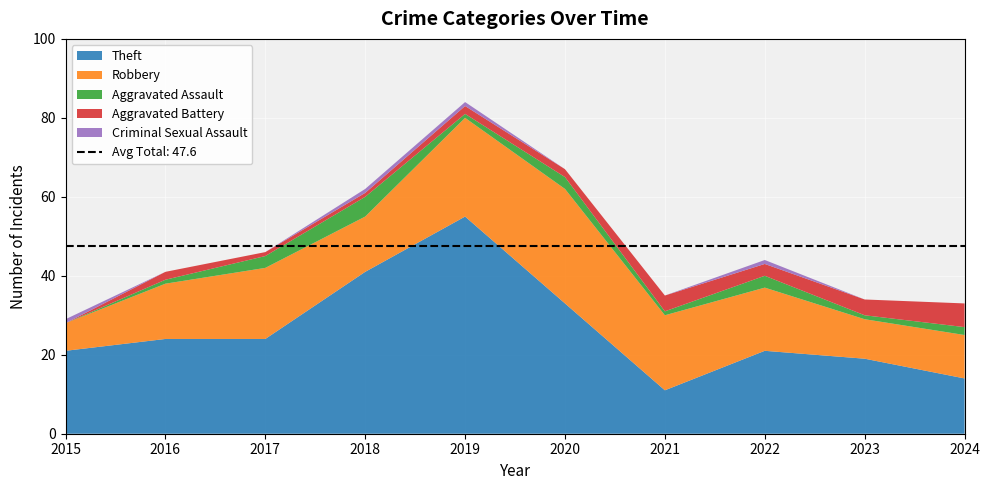

Reading left to right, what are all the values shown in this chart?

Theft: 21	24	24	41	55	33	11	21	19	14
Robbery: 7	14	18	14	25	29	19	16	10	11
Aggravated Assault: 0	1	3	5	1	3	1	3	1	2
Aggravated Battery: 0	2	1	1	2	2	4	3	4	6
Criminal Sexual Assault: 1	0	0	1	1	0	0	1	0	0